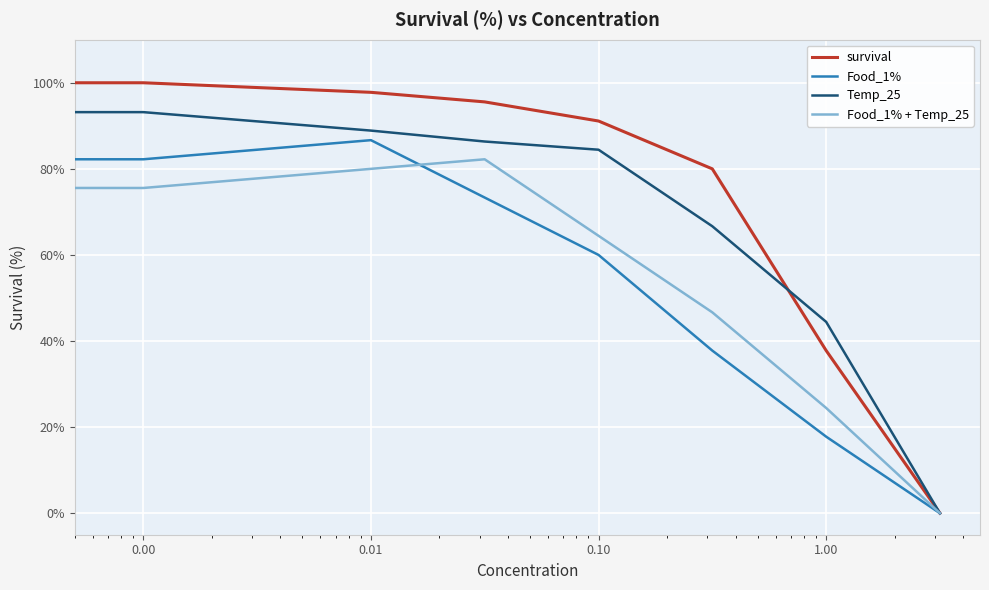

What is the difference between the second highest and second lowest values in the Food_1% + Temp_25 series?

57.8